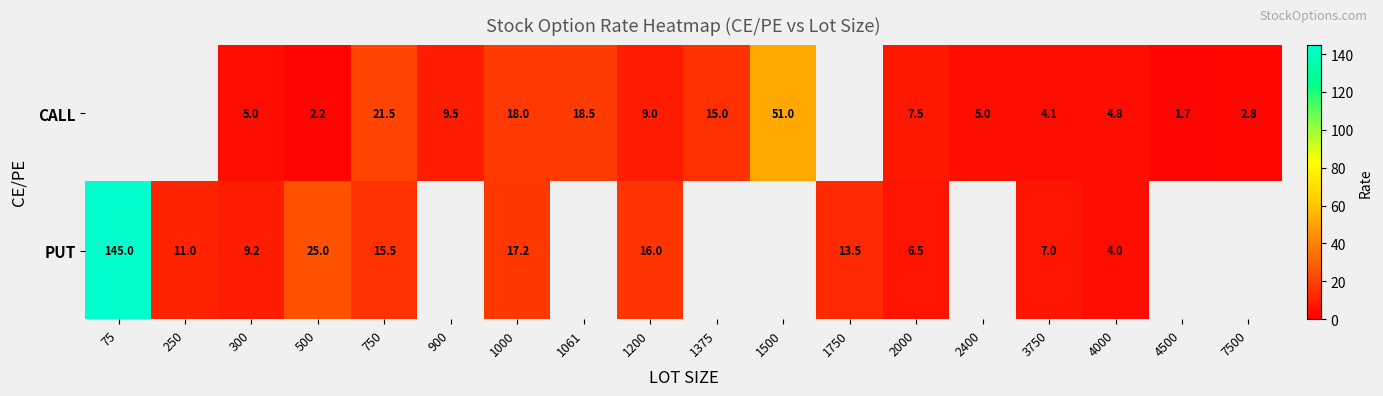

The CALL series shows 51.0 at 1500. True or false?

True